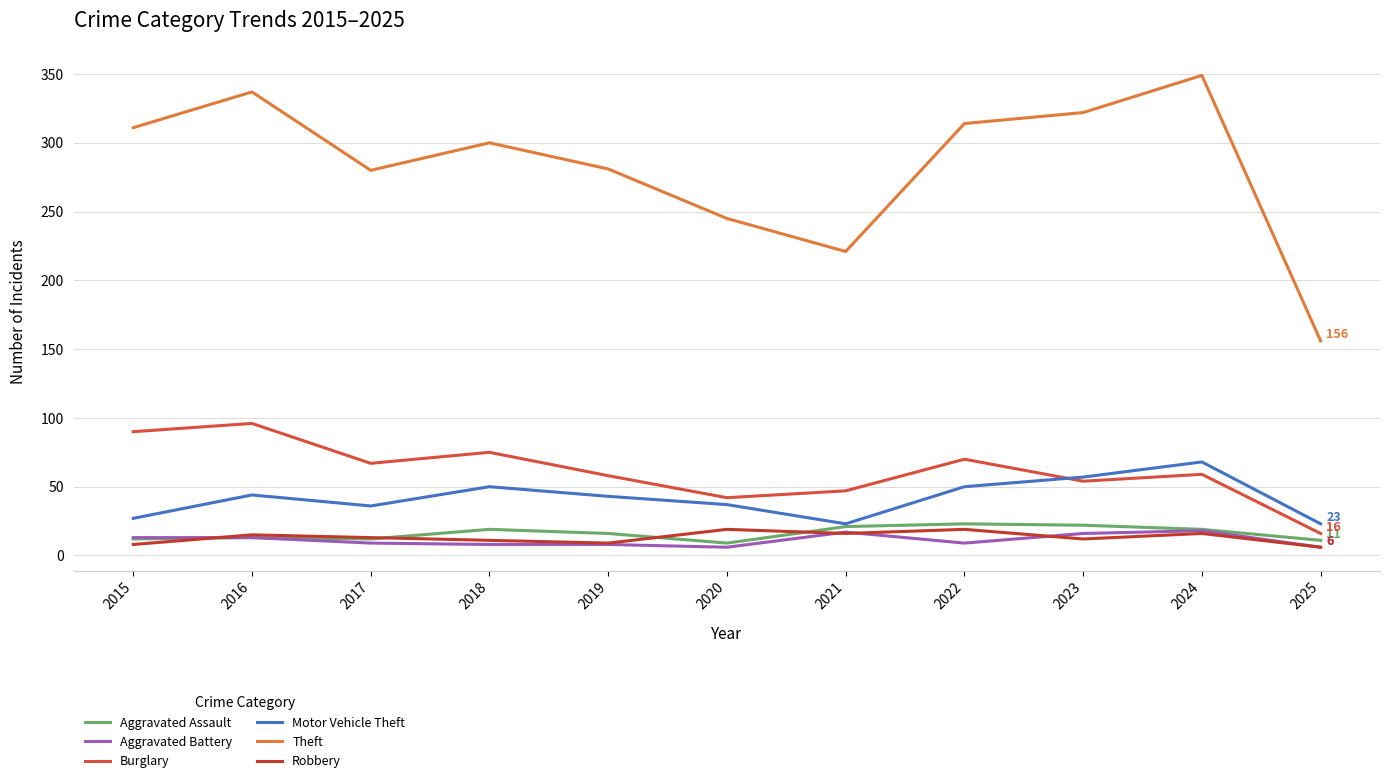

How many lines are shown in the chart?

6